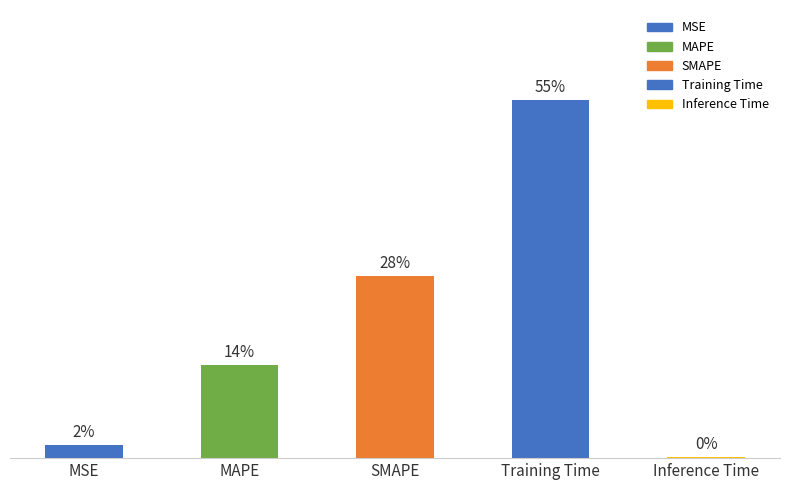

Which category has the lowest value across all series?

Inference Time